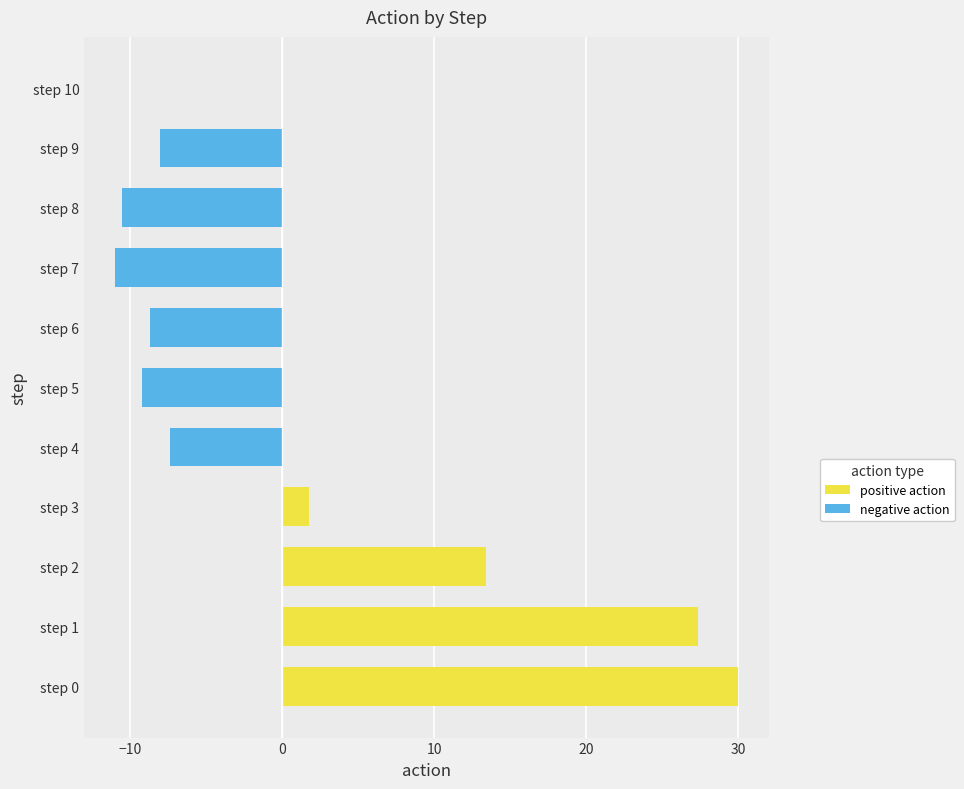

The value of negative action at step 7 is -19.6. True or false?

False